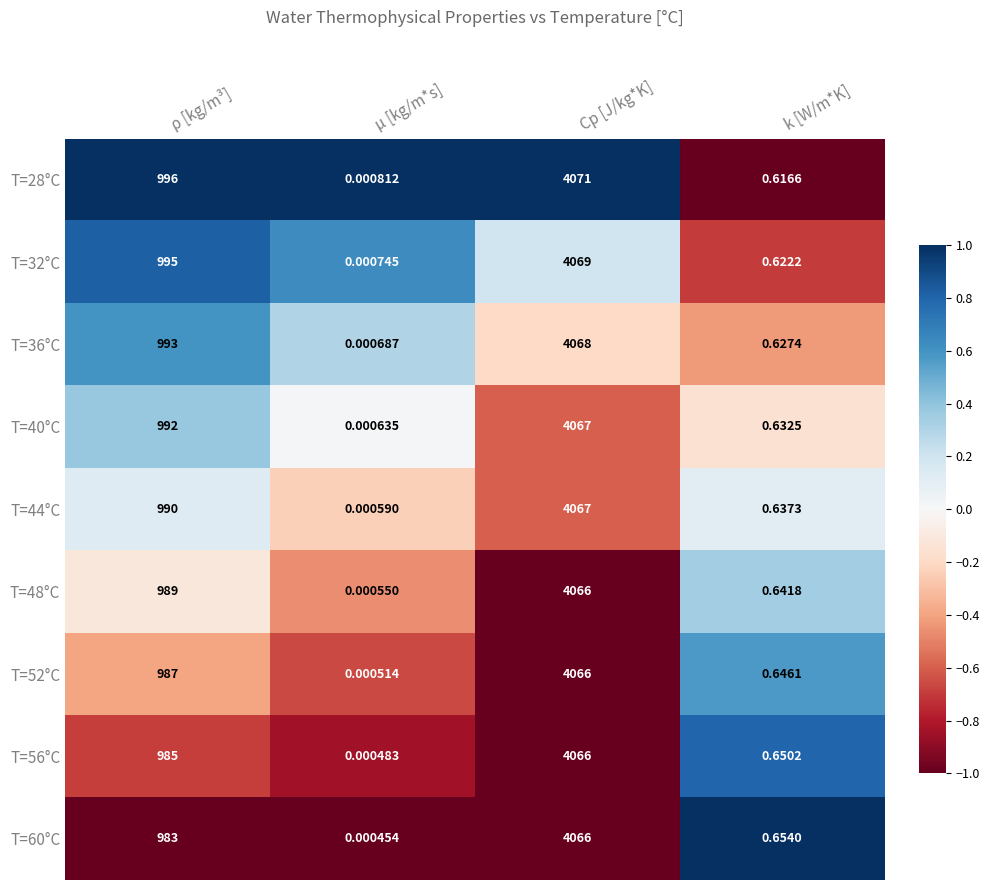

At which label does T=60°C reach its peak?

Cp [J/kg*K]